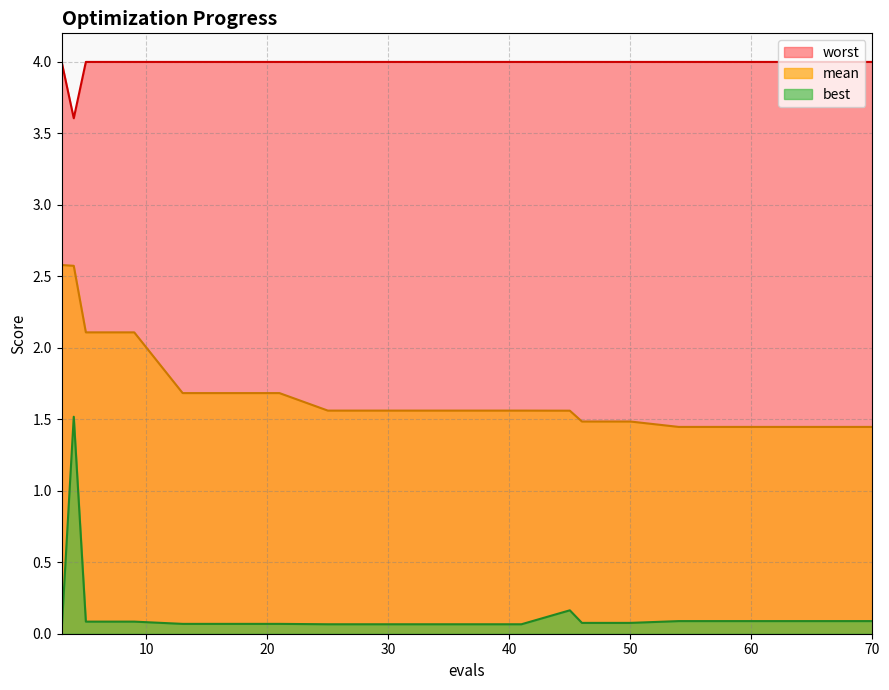

True or false: best line and mean line cross at least once.

False